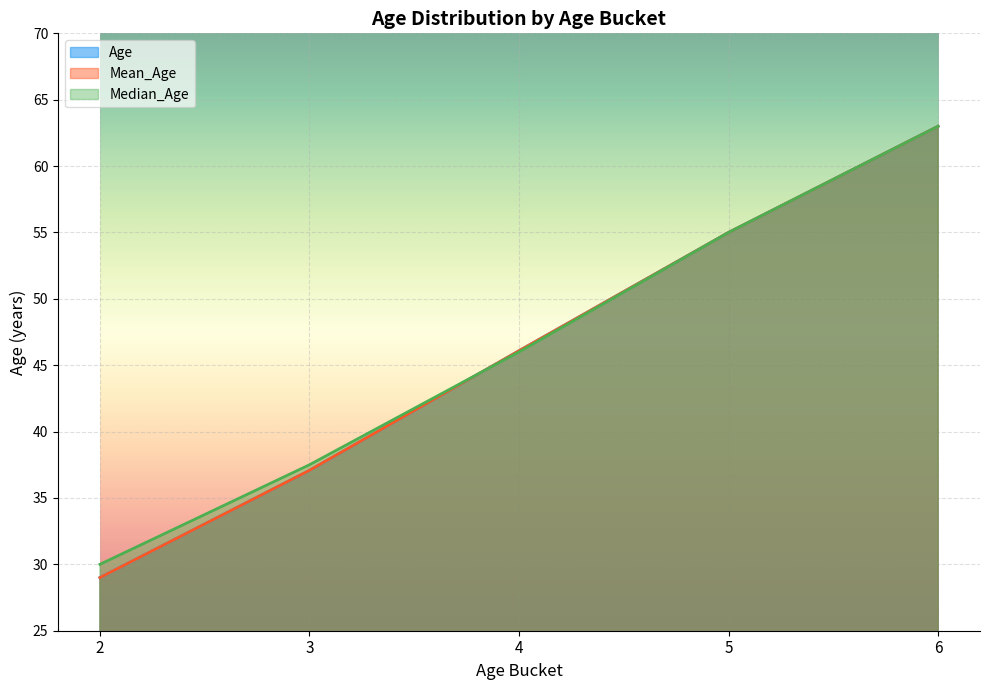

What is the total value across all series at 4?

138.2